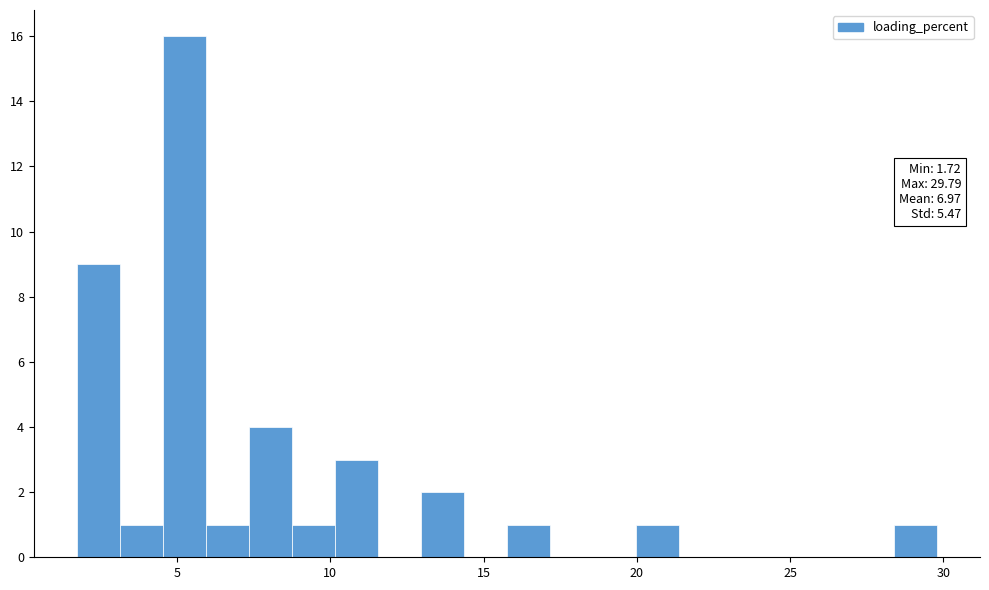

Read against the x-axis, roughly where is the centre of the tallest bar?

5.0